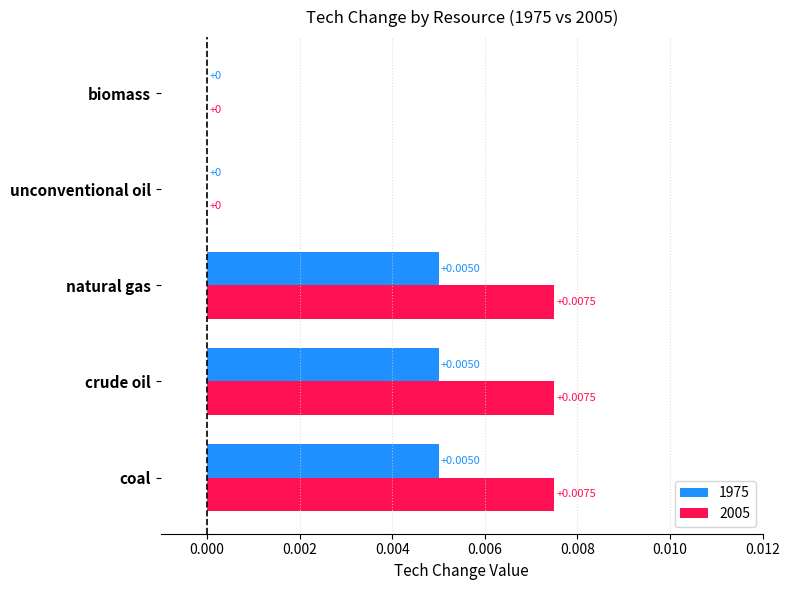

Which series changed the most between coal and biomass?

2005